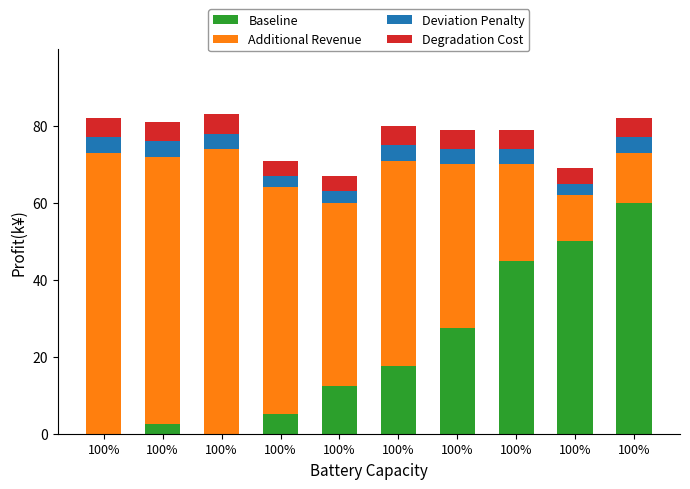

How many distinct data groups are displayed?

4